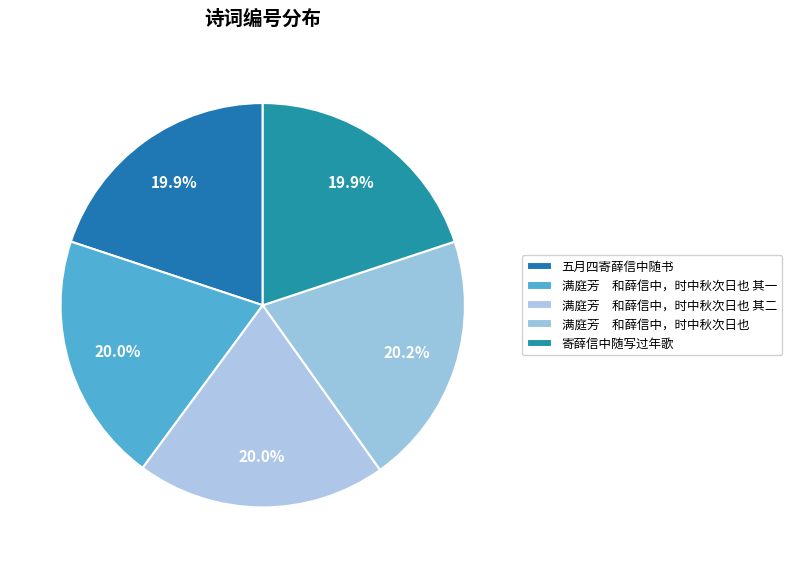

How many slices are in this pie chart?

5